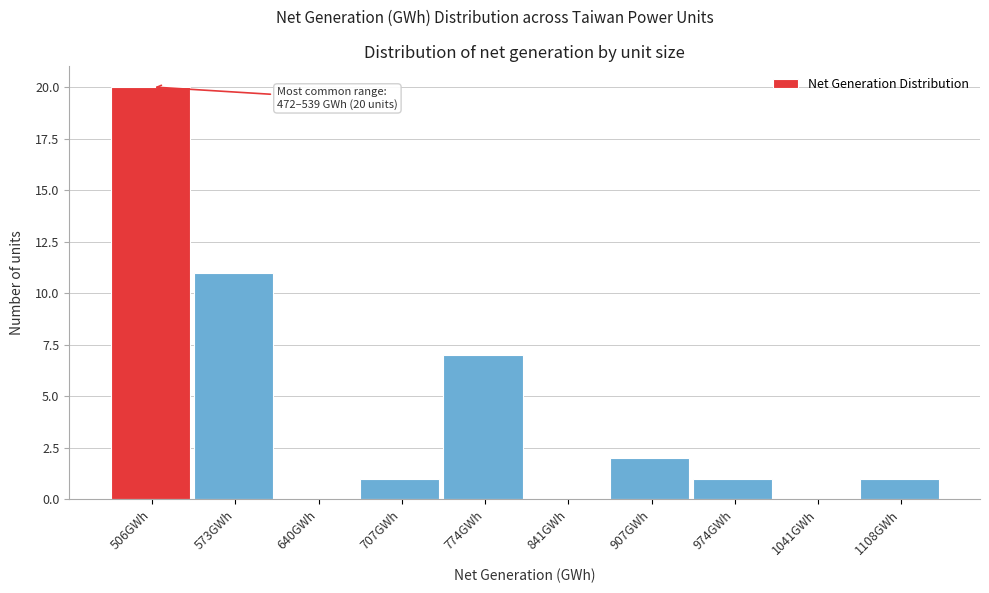

Over which range of the x-axis is the bar tallest?

470 to 540